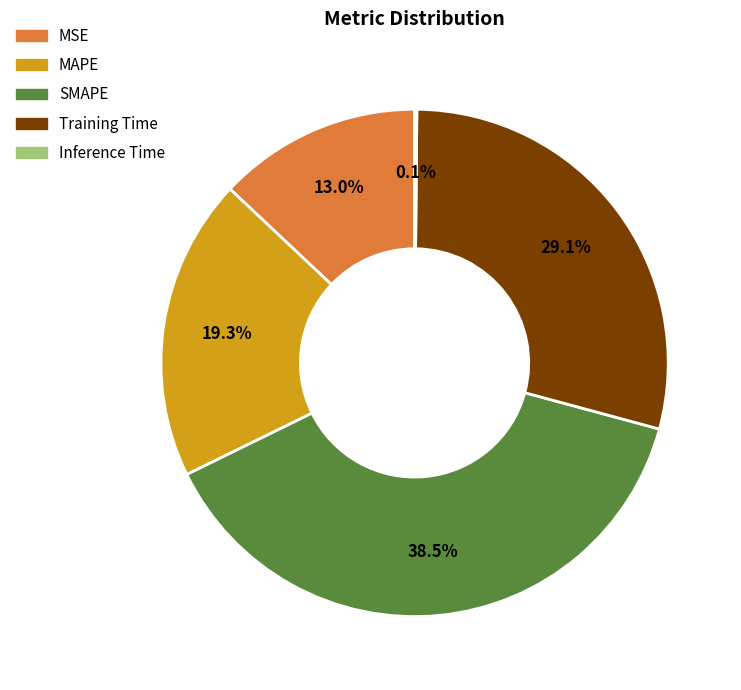

Is MAPE the majority of the pie?

No